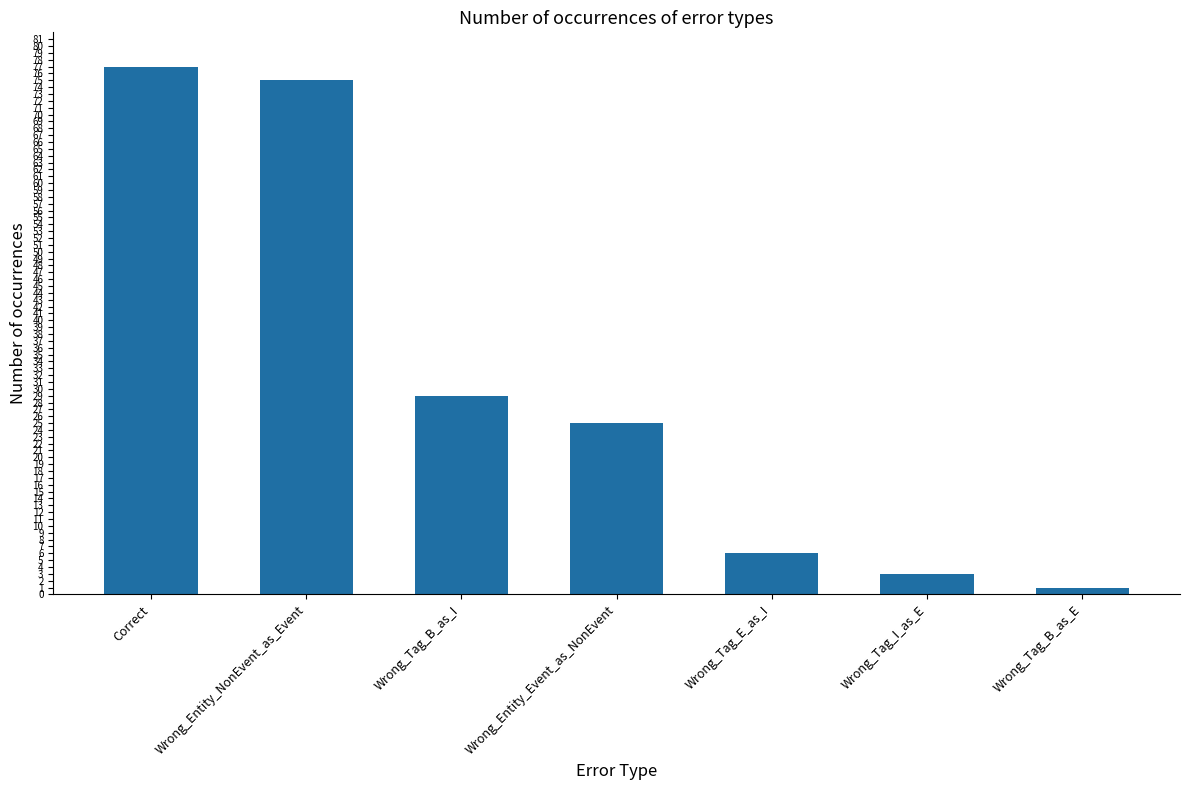

What is the maximum value shown in the chart?

77